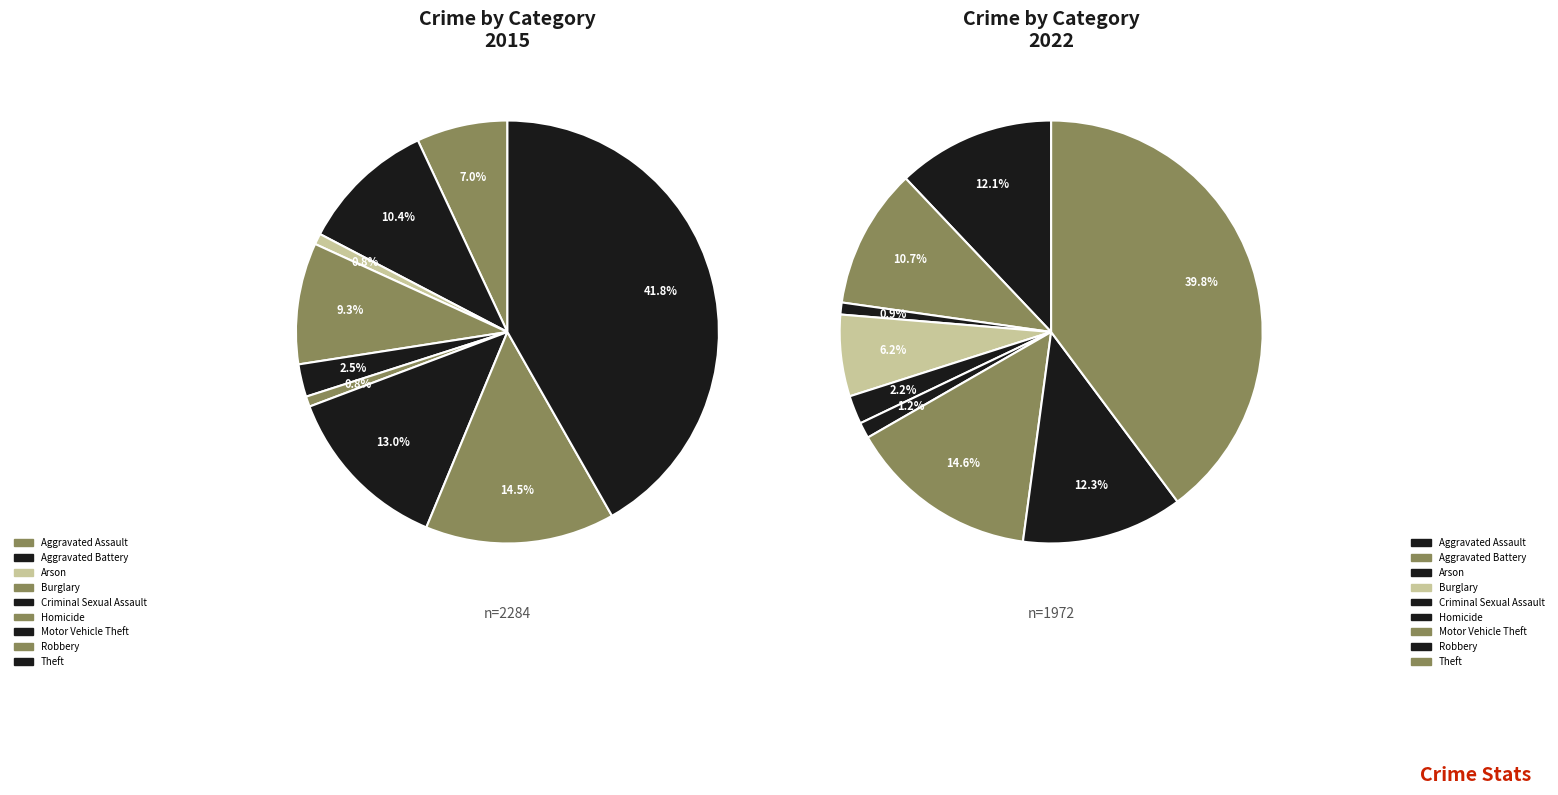

Which series has the largest range (max minus min)?

values_2015